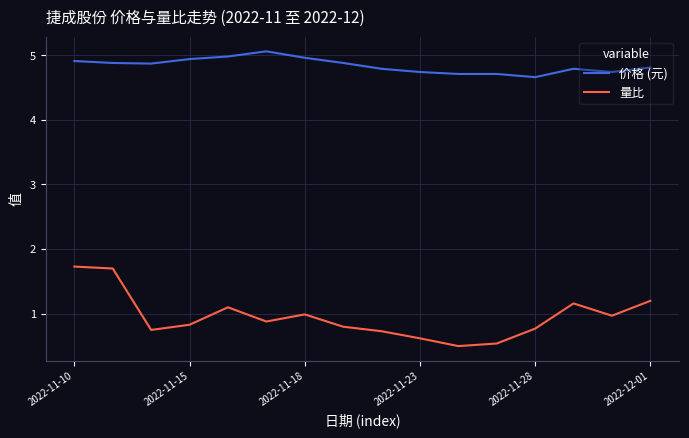

What is the difference between the maximum and minimum values in the 价格 (元) series?

0.4